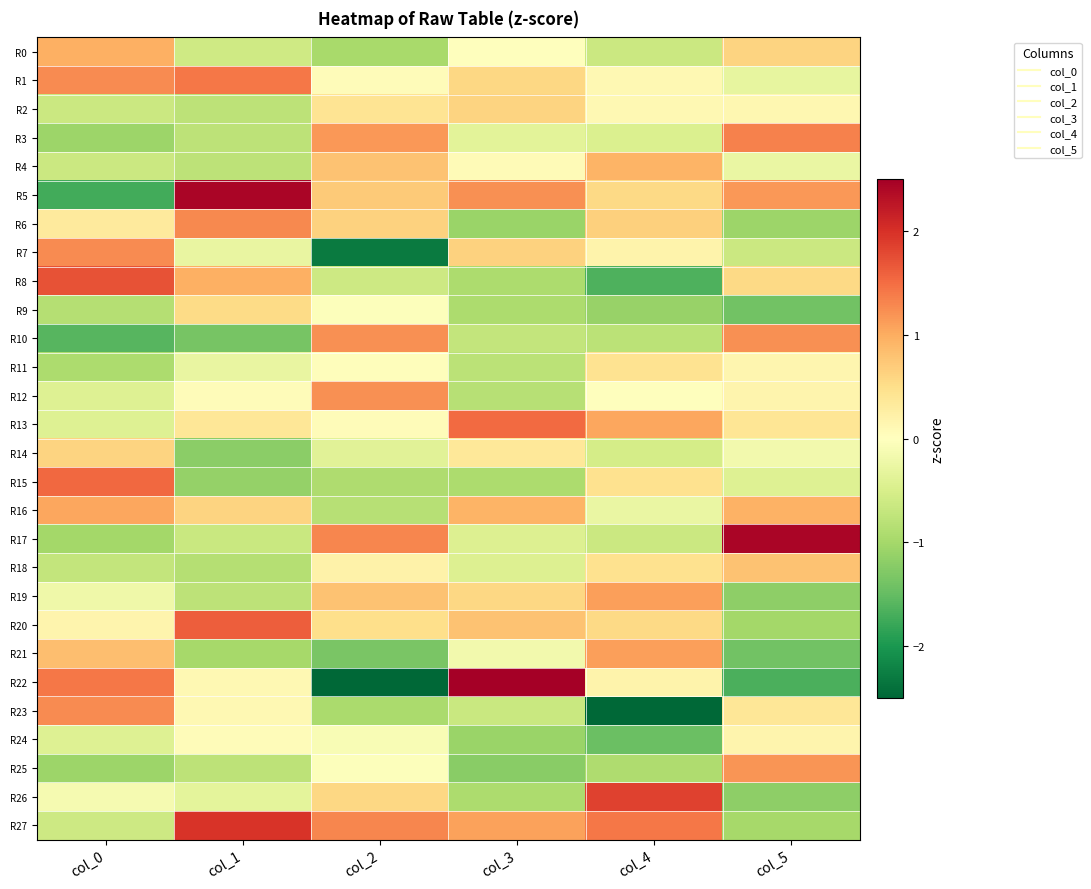

At which category is the sum across all series the highest?

col_0